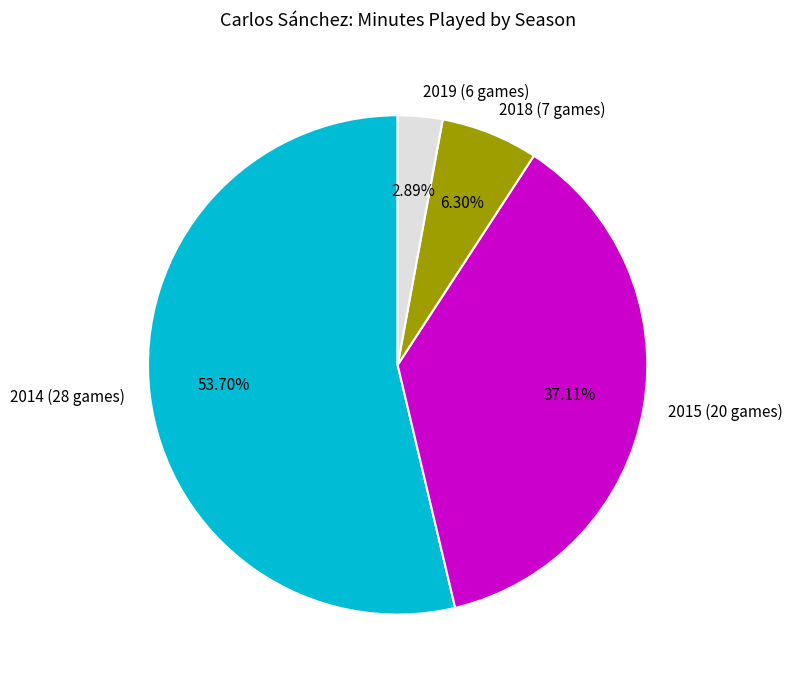

What is the total percentage of 2019 (6 games) and 2018 (7 games)?

9.2%